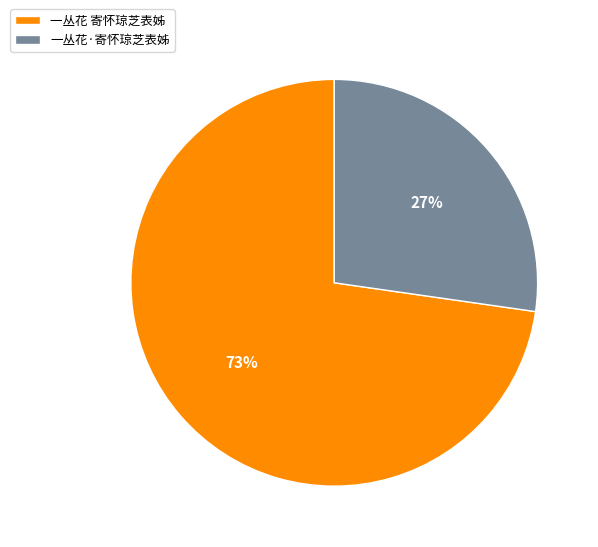

What is the majority slice?

一丛花 寄怀琼芝表姊